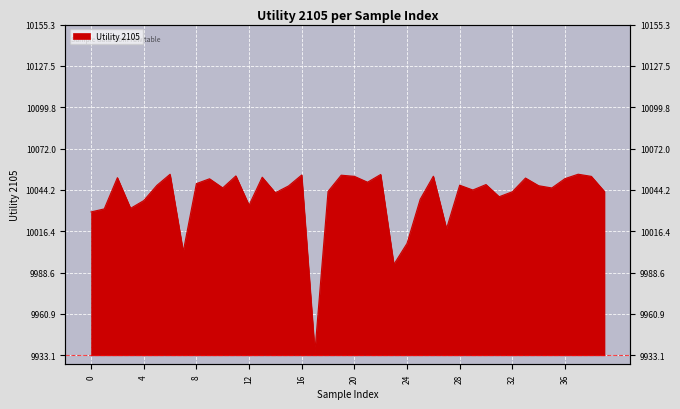

Which label corresponds to the smallest value in the chart?

17